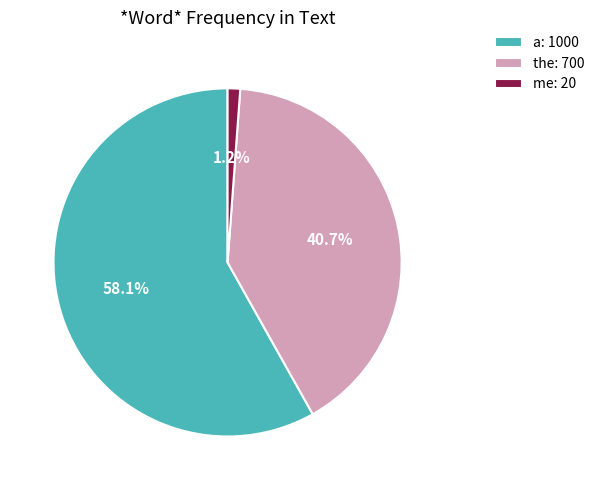

What is the smallest slice in the pie chart?

me